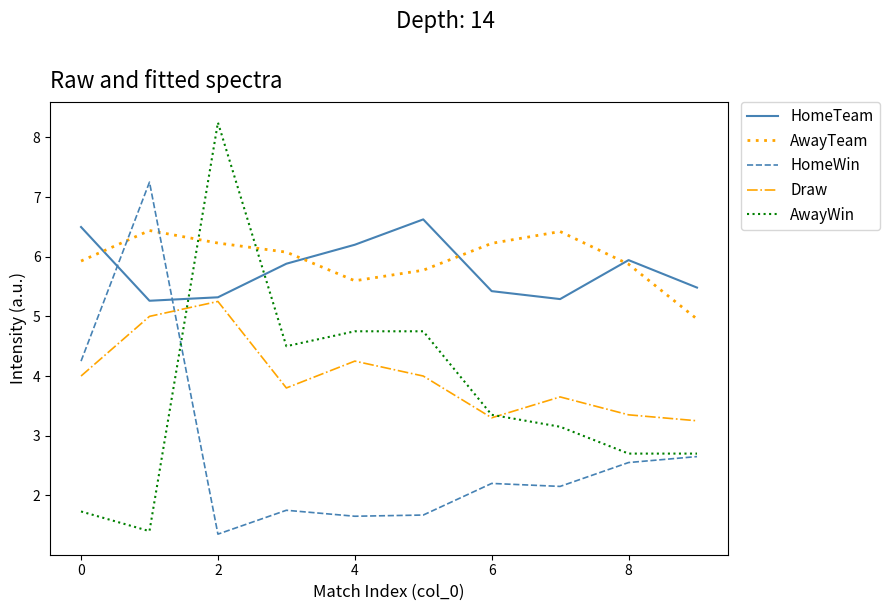

How many intersections are there between HomeTeam and HomeWin?

2